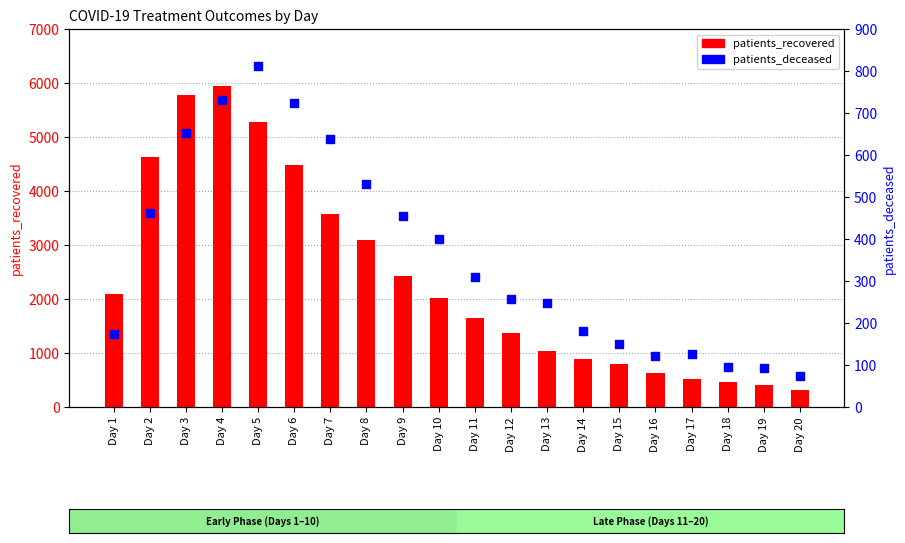

Which series has the widest spread of Y values?

patients_recovered